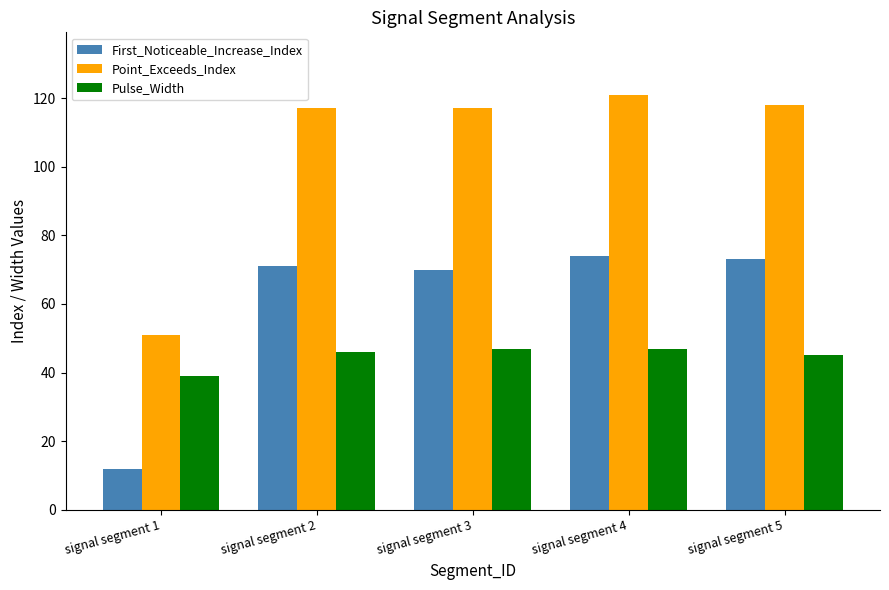

True or false: Point_Exceeds_Index has a value of 121 at signal segment 4.

True